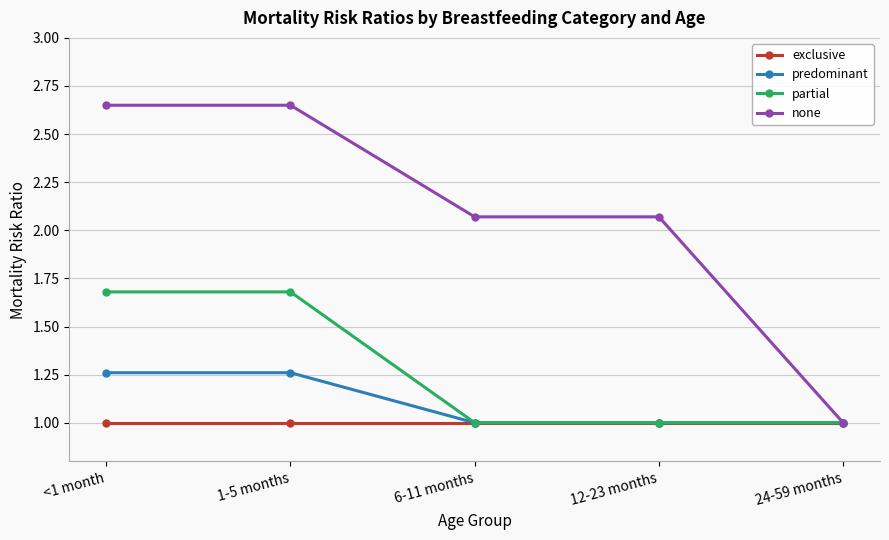

What is the lowest value of the none series?

1.0